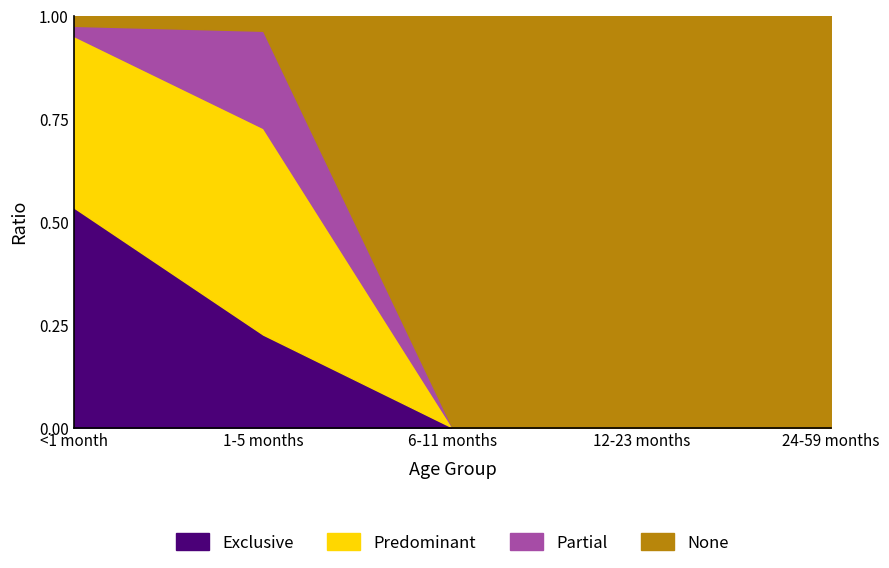

What are all the series names shown in the legend?

Exclusive, Predominant, Partial, None